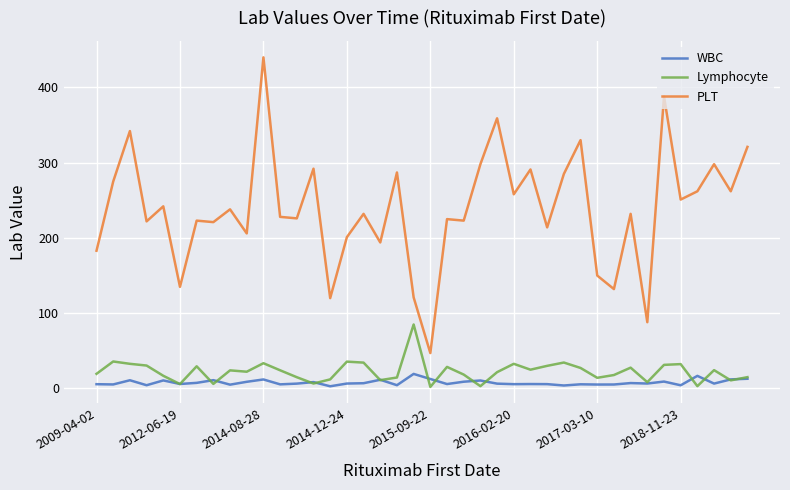

True or false: Lymphocyte has more than 1 interior local peaks.

True